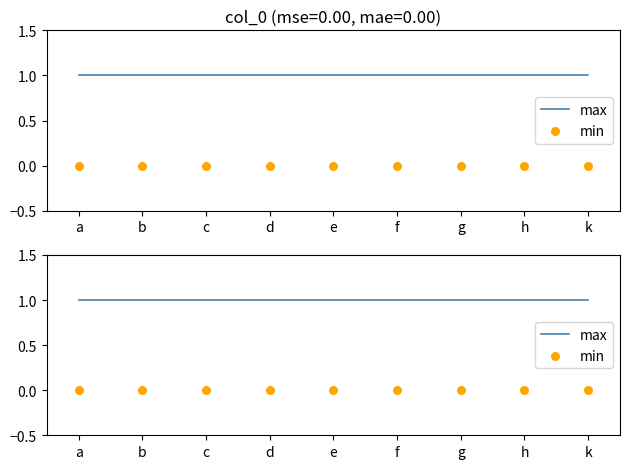

What are all the series names shown in the legend?

max, min